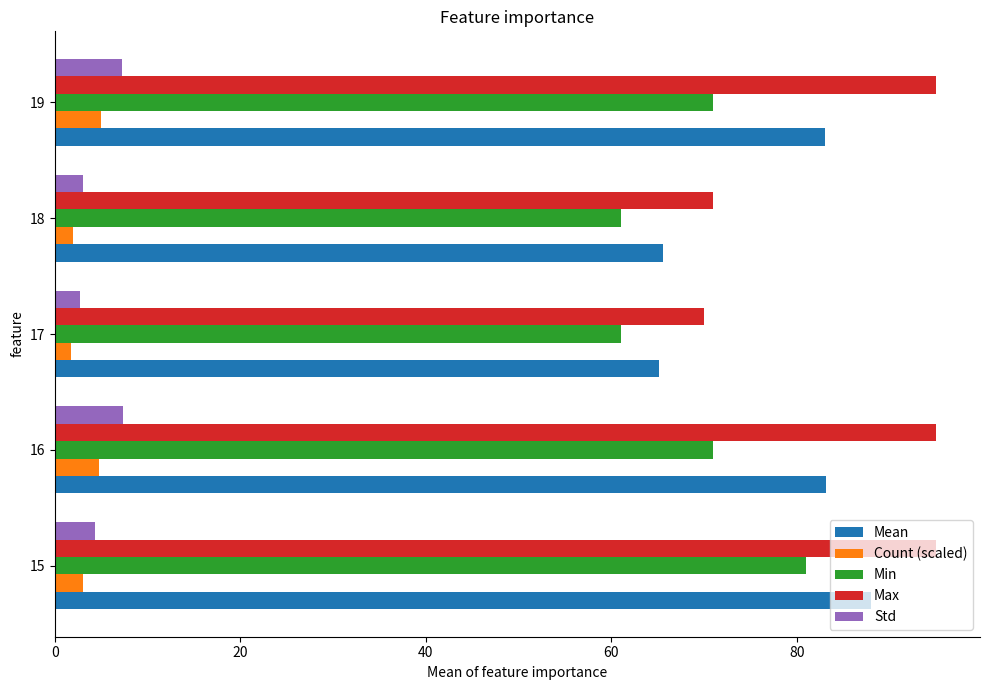

The value of Min at 17 is 24.0. True or false?

False